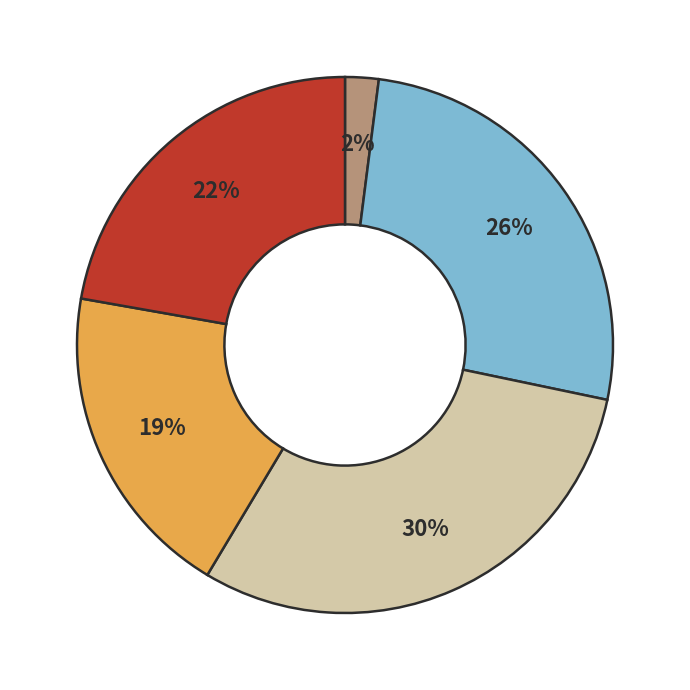

To the nearest percent, what is the average slice percentage?

20%